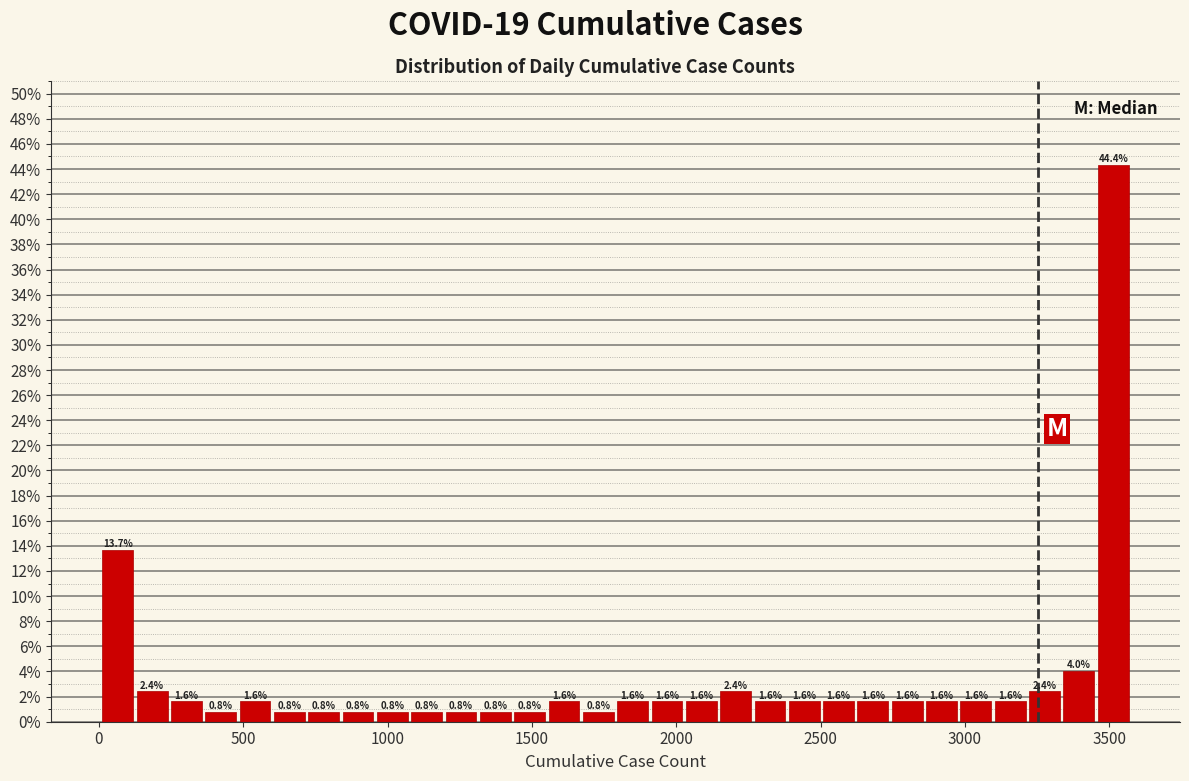

Around what value on the x-axis is the tallest bar? Give the approximate position of its centre, as read against the axis.

3500